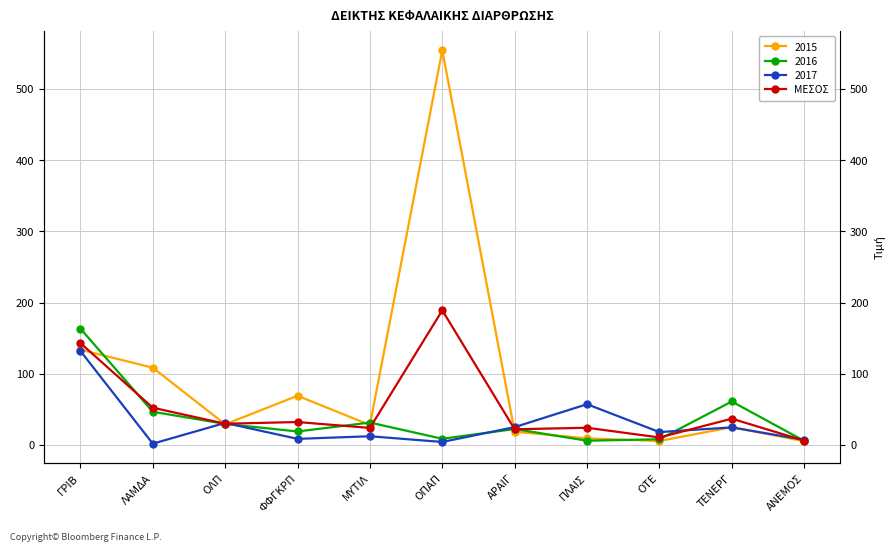

Which category has the lowest value across all series?

ΑΝΕΜΟΣ